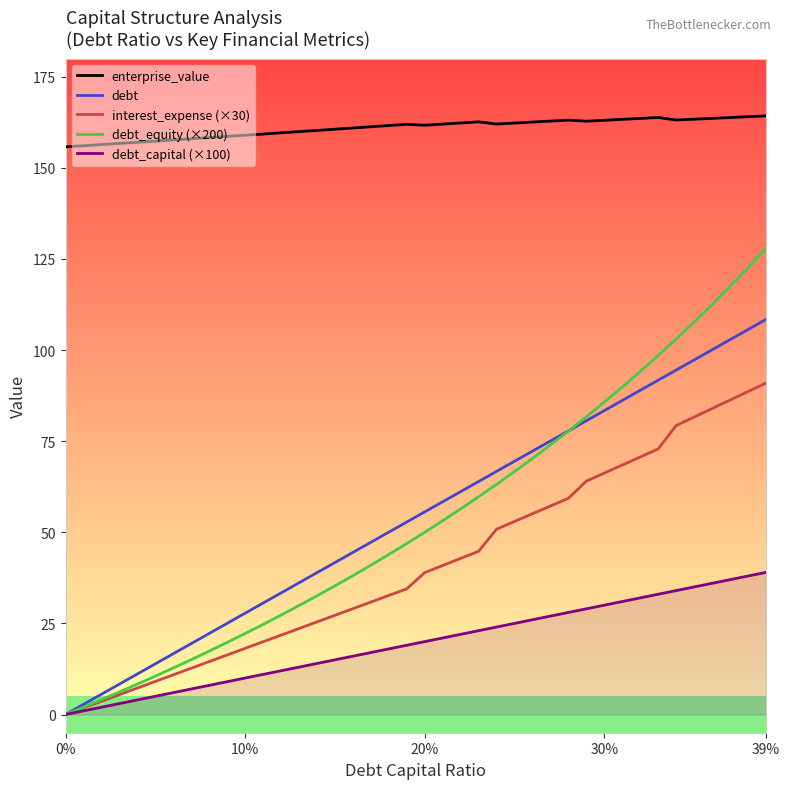

Does the chart display data point markers on the line(s)?

No